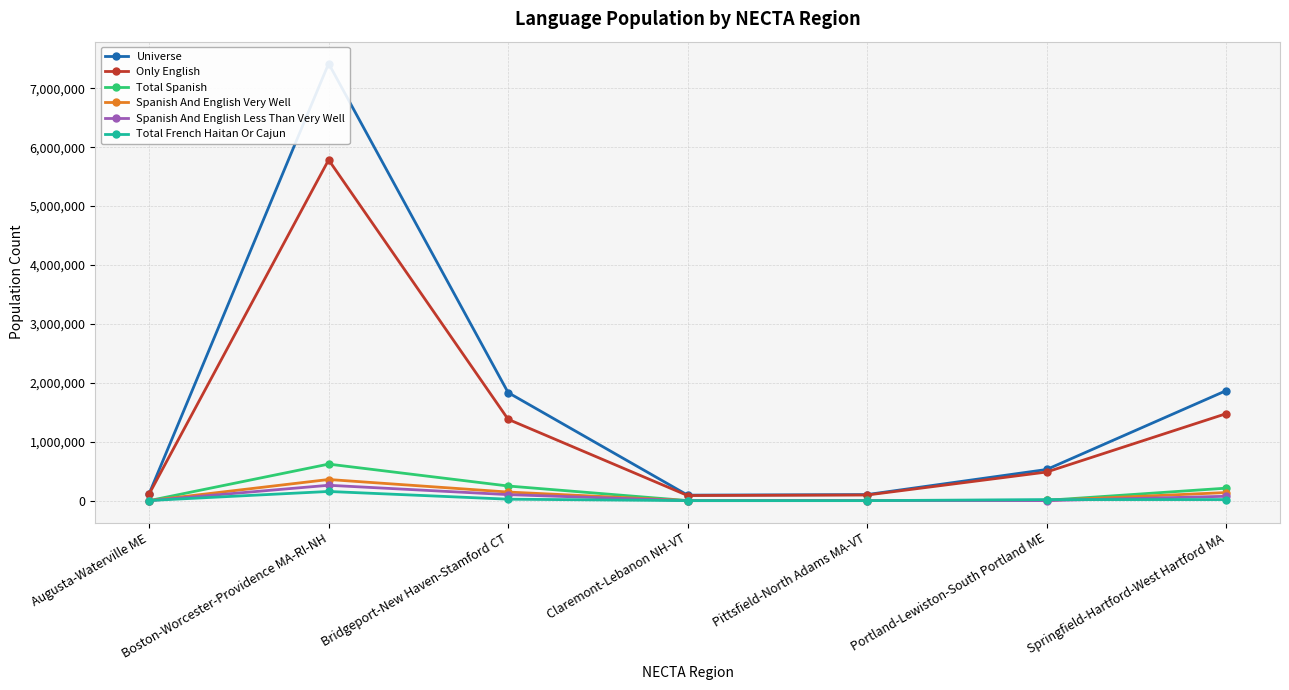

In Only English, how many points are higher than both neighbors (excluding endpoints)?

1